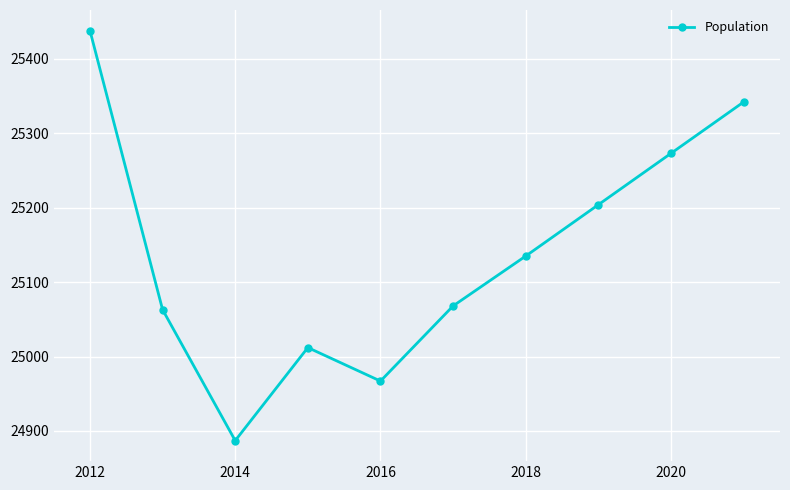

What is the value of the 9th point from the left?

25273